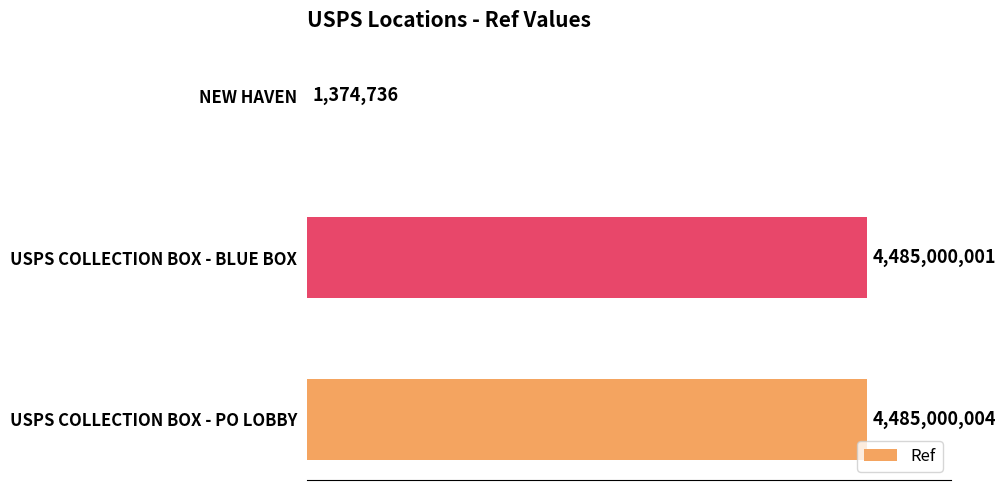

Where is the data nearest to the value 2243187370?

USPS COLLECTION BOX - BLUE BOX